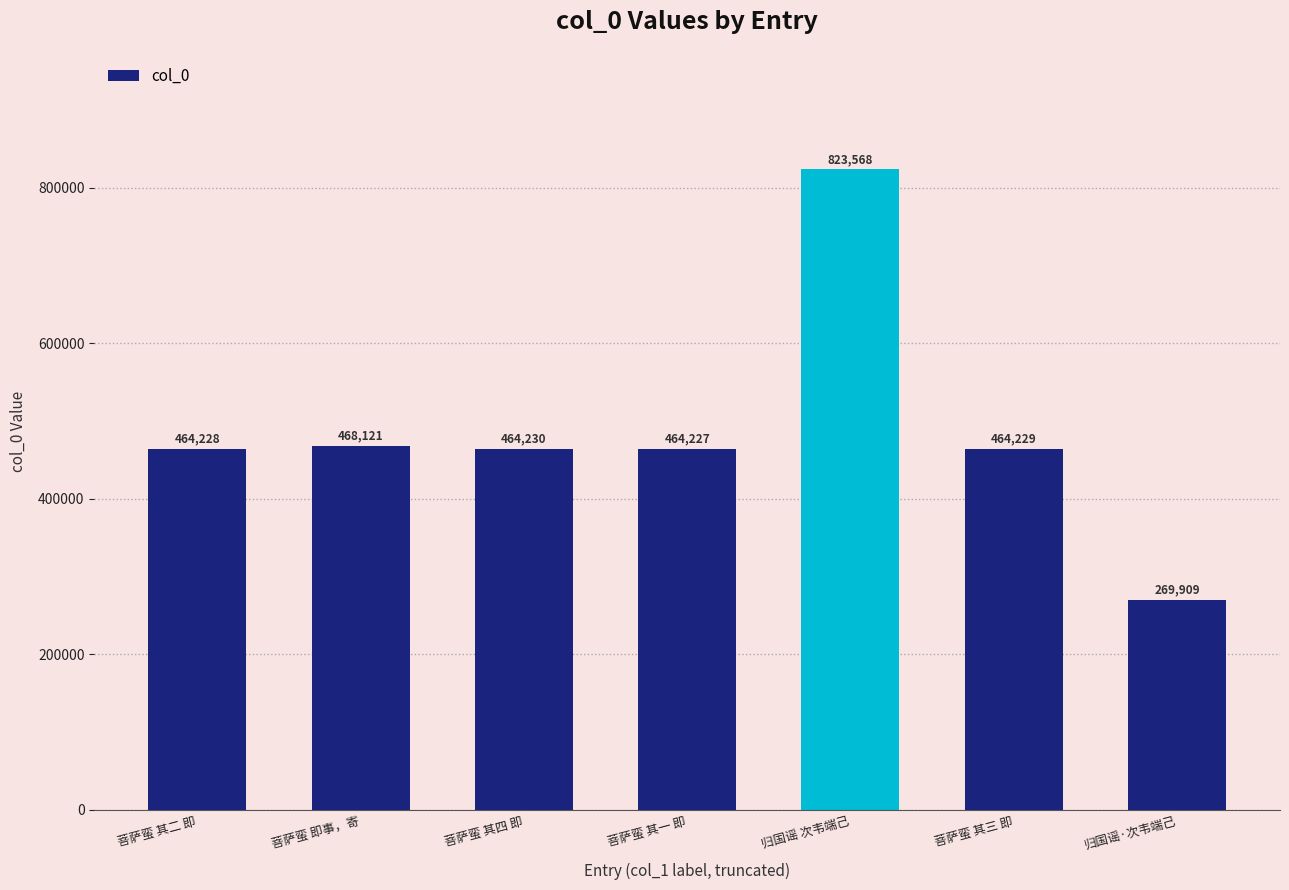

Reading right to left, extract all data points from this chart.

归国谣·次韦端己=269909	菩萨蛮 其三 即=464229	归国谣 次韦端己=823568	菩萨蛮 其一 即=464227	菩萨蛮 其四 即=464230	菩萨蛮 即事，寄=468121	菩萨蛮 其二 即=464228